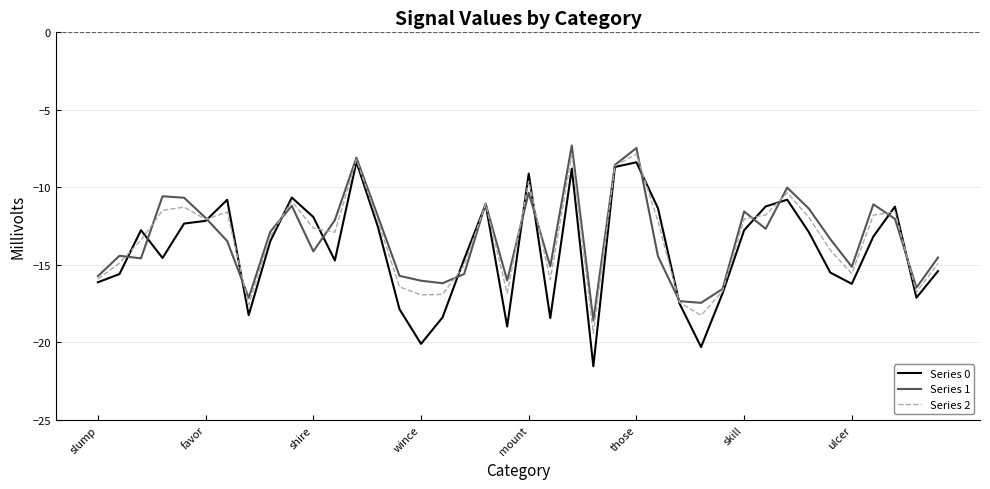

After their last crossing, which series has the higher values: Series 2 or Series 0?

Series 2